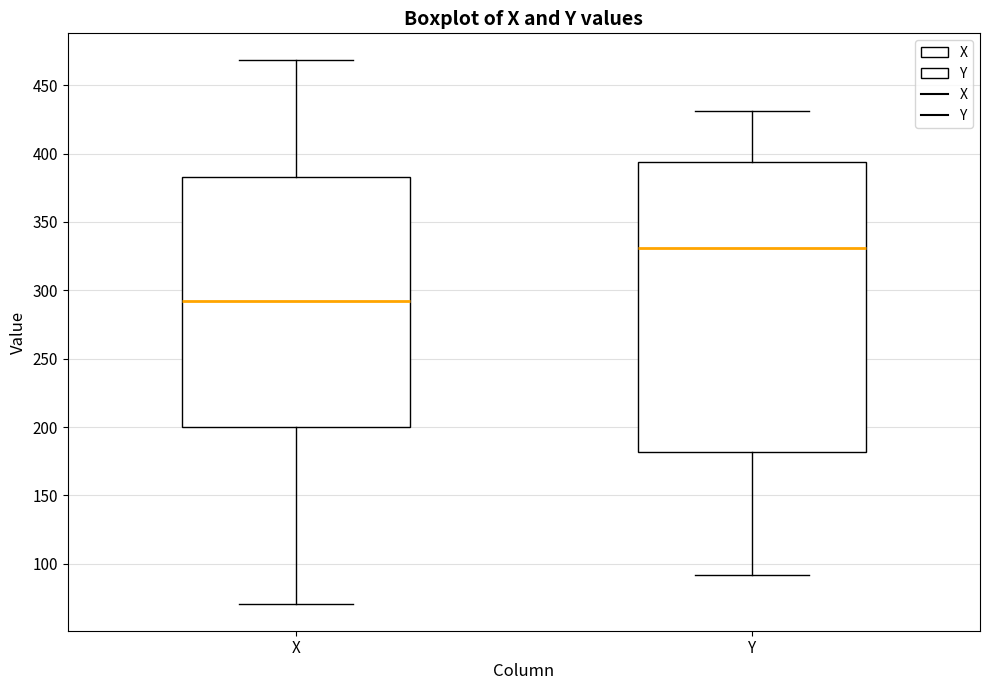

Reading left to right, transcribe this box plot: for each box, give where its median line is, the range the box spans, and where its two whiskers end, as read against the y-axis. The values are not printed on the chart, so give them approximately, as read against the axis.

X: median 290, box 200 to 385, whiskers 70 to 470
Y: median 330, box 180 to 395, whiskers 90 to 430